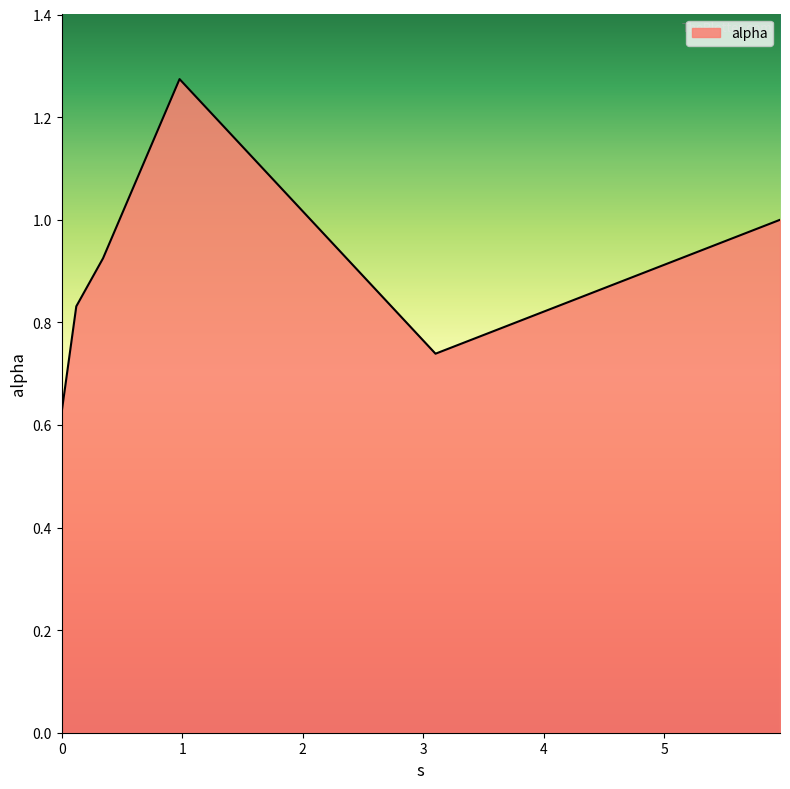

How many categories are shown in the chart?

6